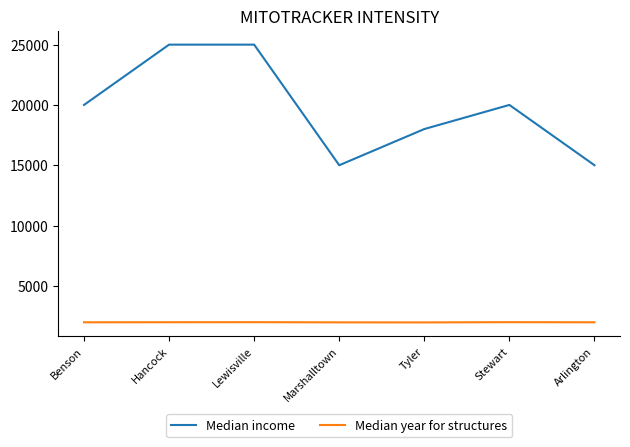

True or false: Median income and Median year for structures intersect in this chart.

False